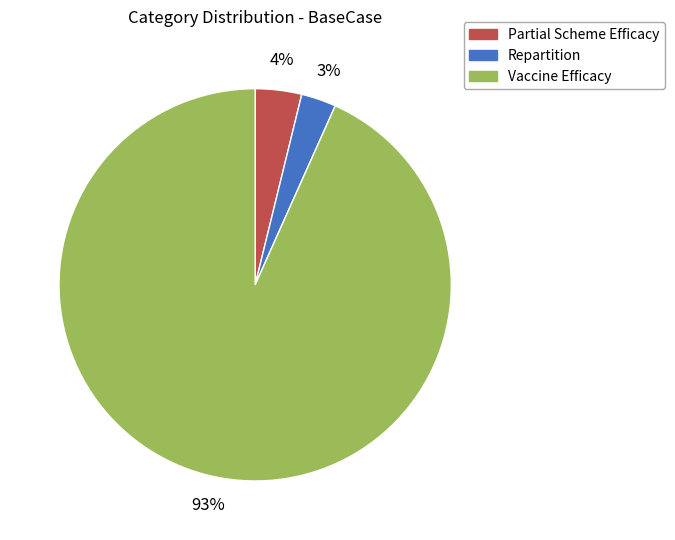

Which has a higher value, Repartition or Partial Scheme Efficacy?

Partial Scheme Efficacy